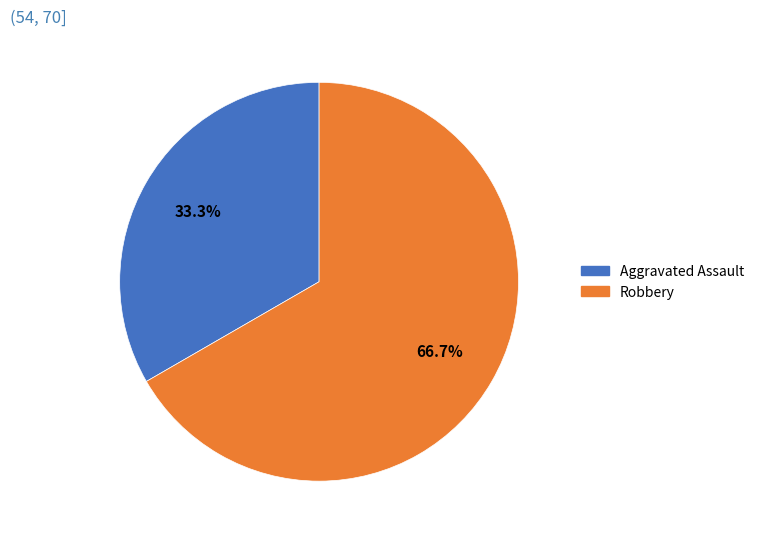

Does Robbery account for over 50% of the chart?

Yes